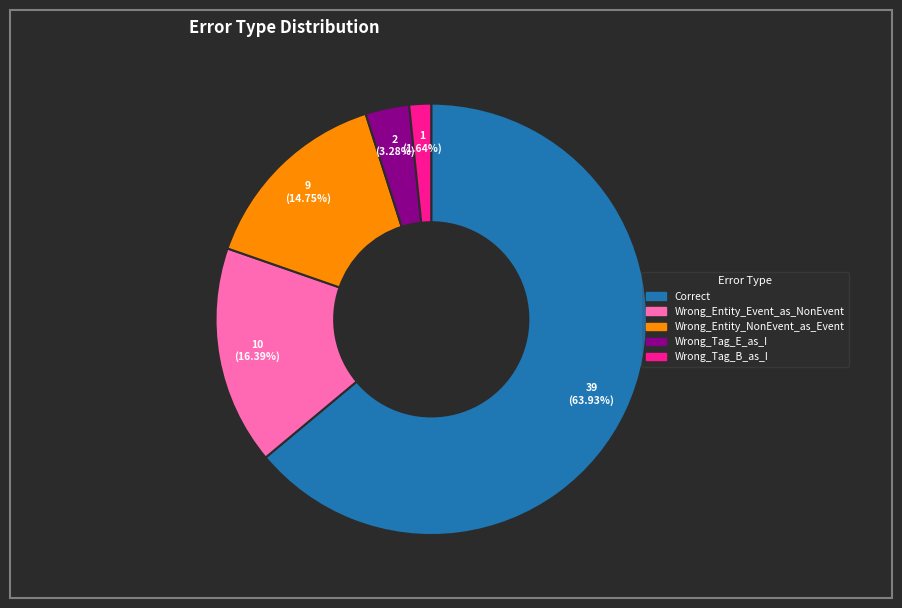

Is the sum of Wrong_Entity_NonEvent_as_Event and Wrong_Tag_B_as_I greater than half?

No